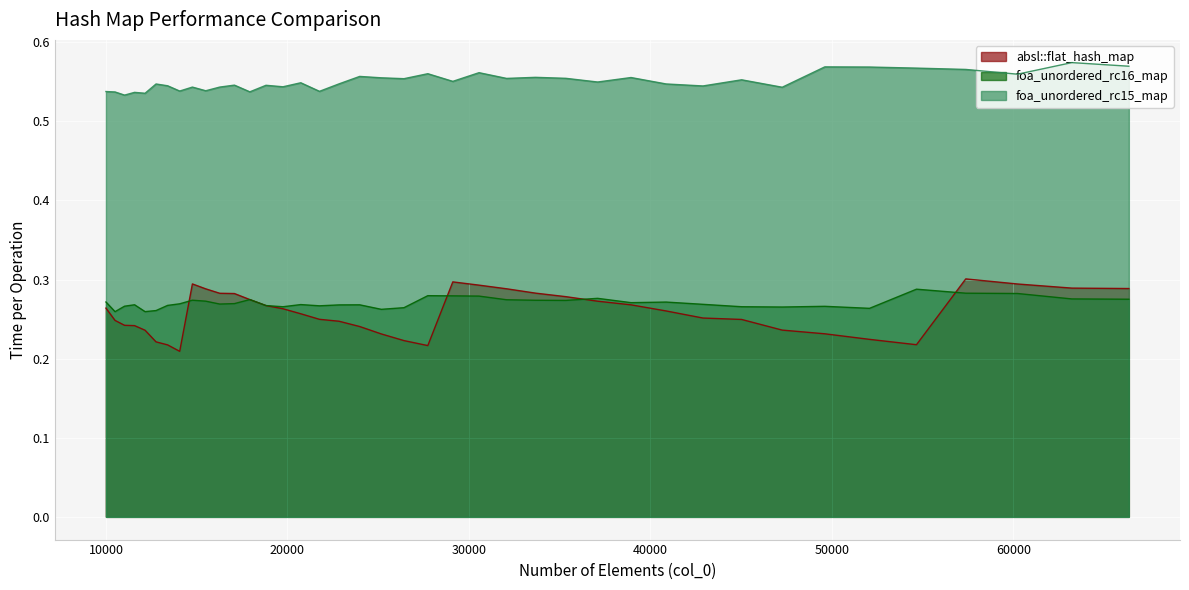

True or false: foa_unordered_rc15_map and absl::flat_hash_map intersect in this chart.

False